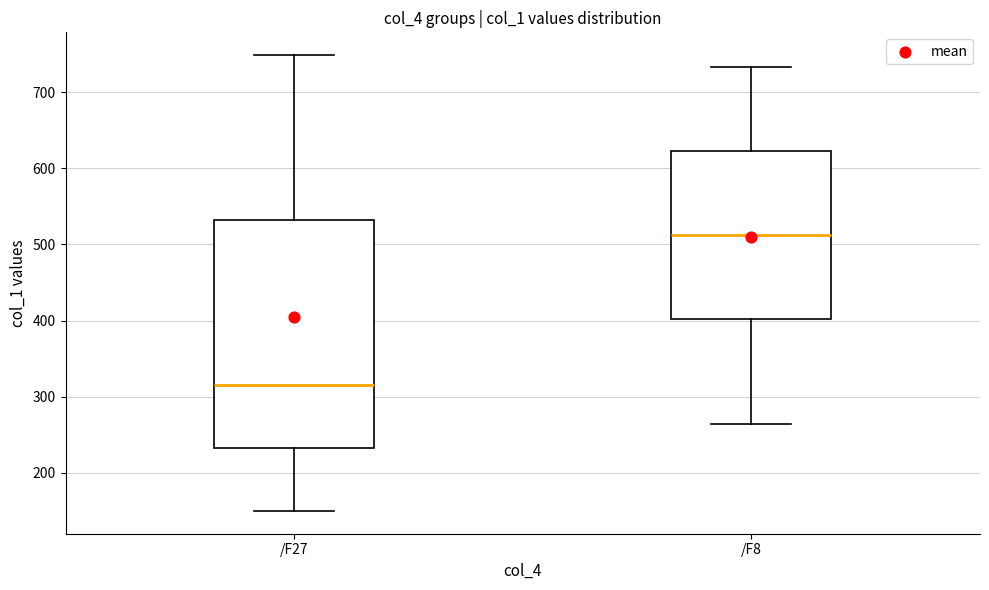

Which box is the tallest, from its lower edge to its upper edge?

/F27